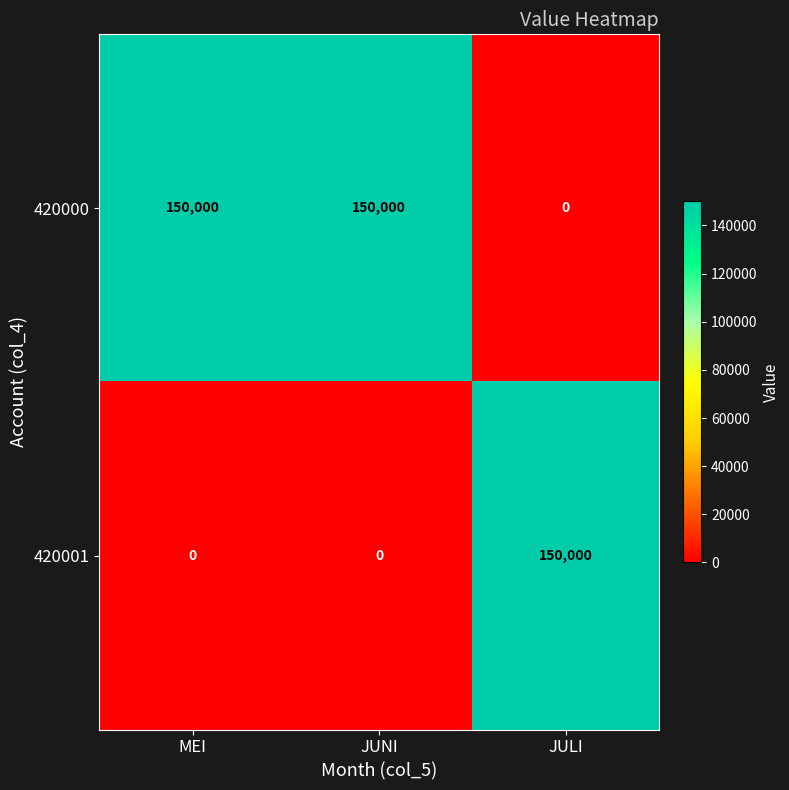

What is the maximum value shown in the chart?

150000